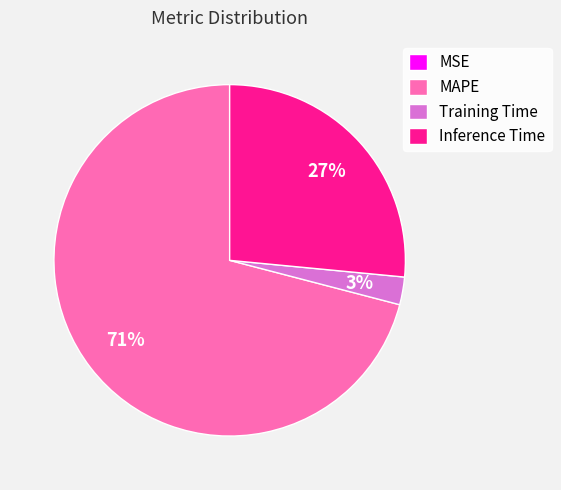

To the nearest percent, what is the average slice percentage?

25%